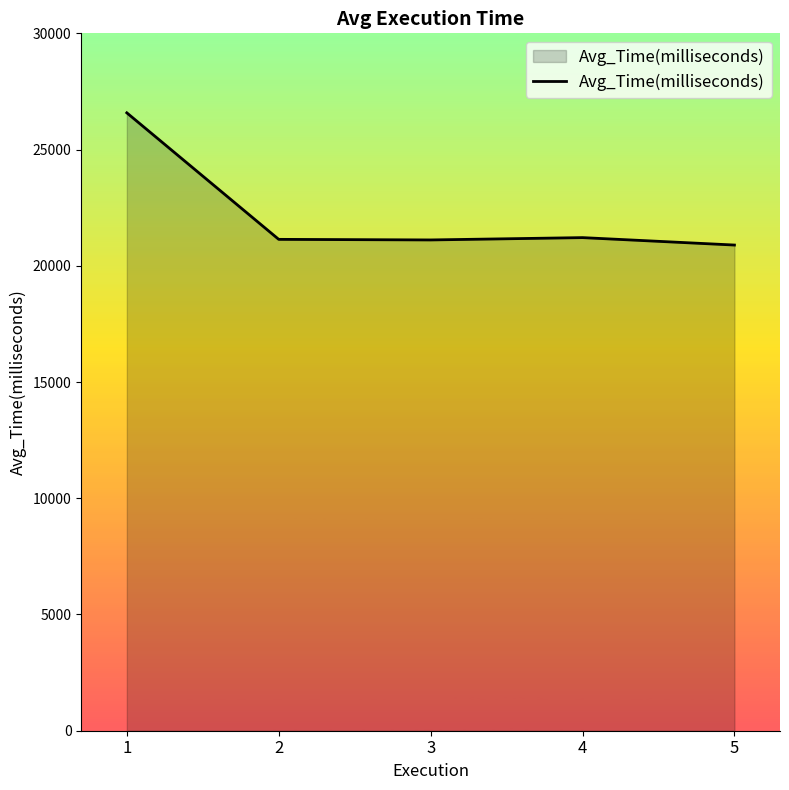

The value at 1 is 26580.4. True or false?

True